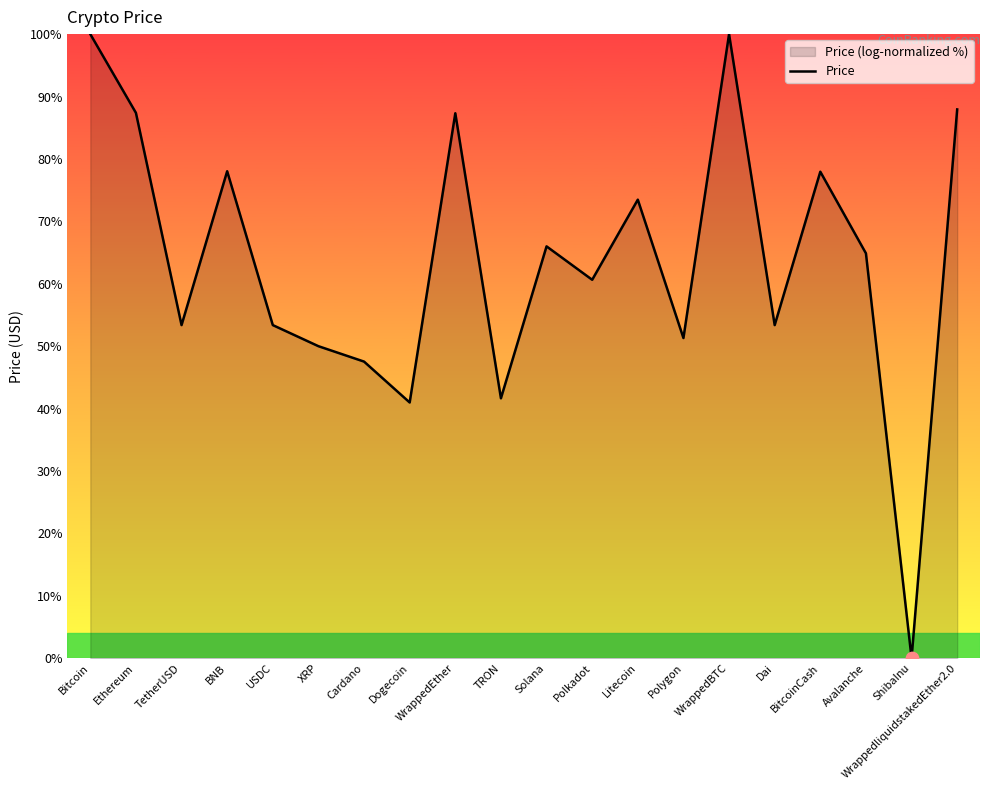

Which has a higher value, XRP or WrappedEther?

WrappedEther